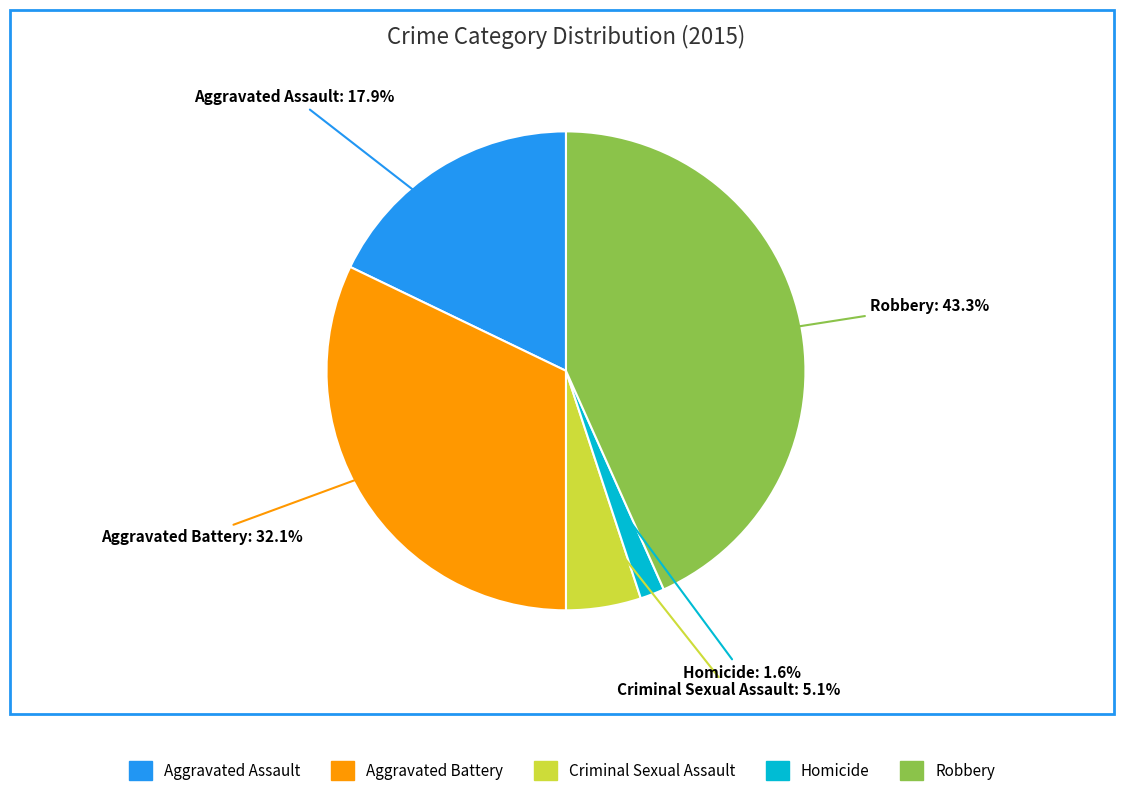

Approximately how many times larger is the value at Criminal Sexual Assault compared to Aggravated Assault?

0.3